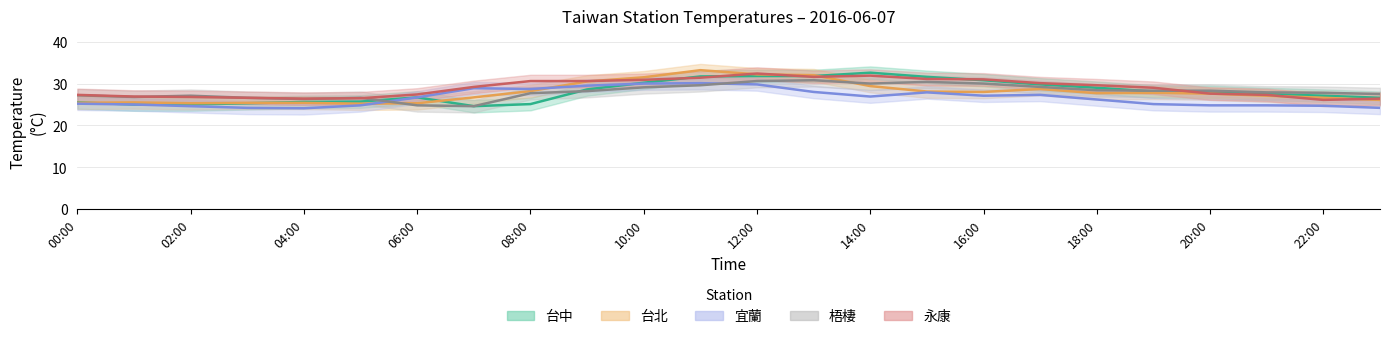

The value of 台中 at 18:00 is 28.6. True or false?

True